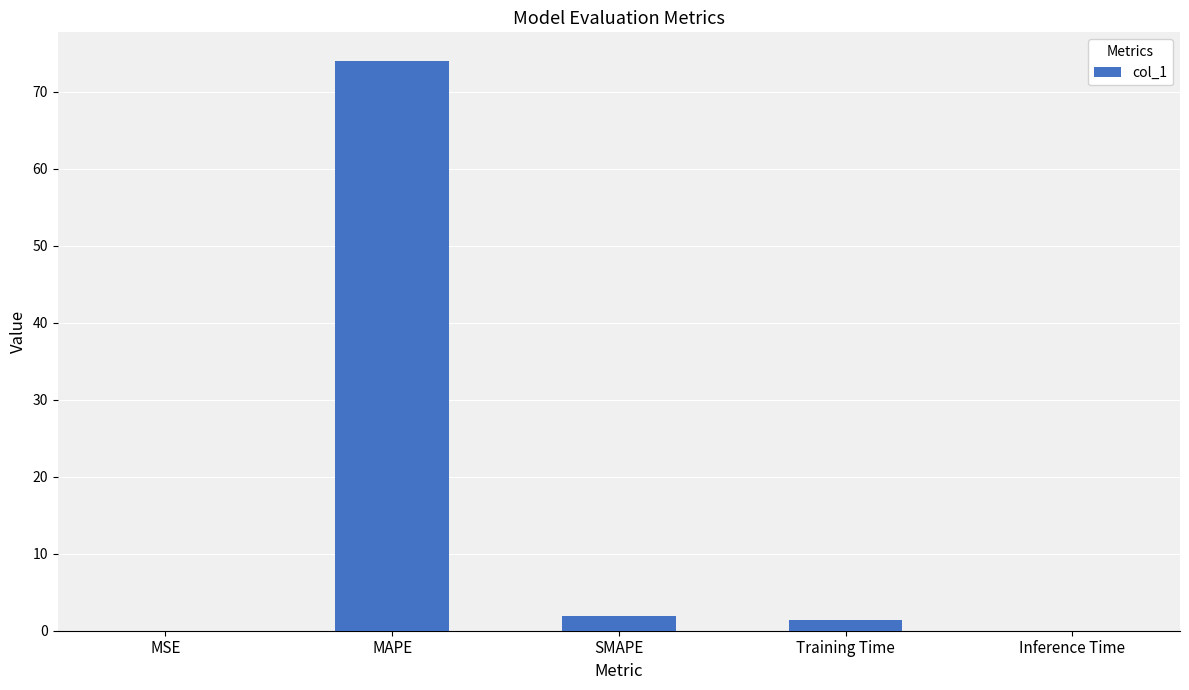

The chart shows a value of 0.0 at MSE. True or false?

True